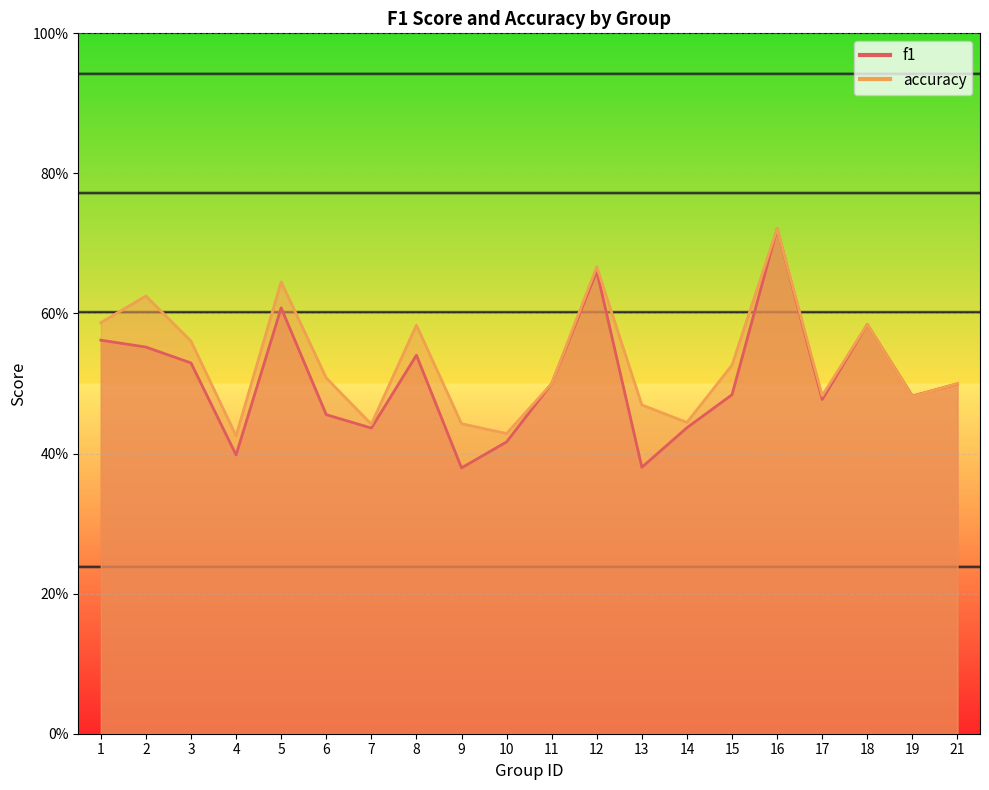

In accuracy, how many points are higher than both neighbors (excluding endpoints)?

6